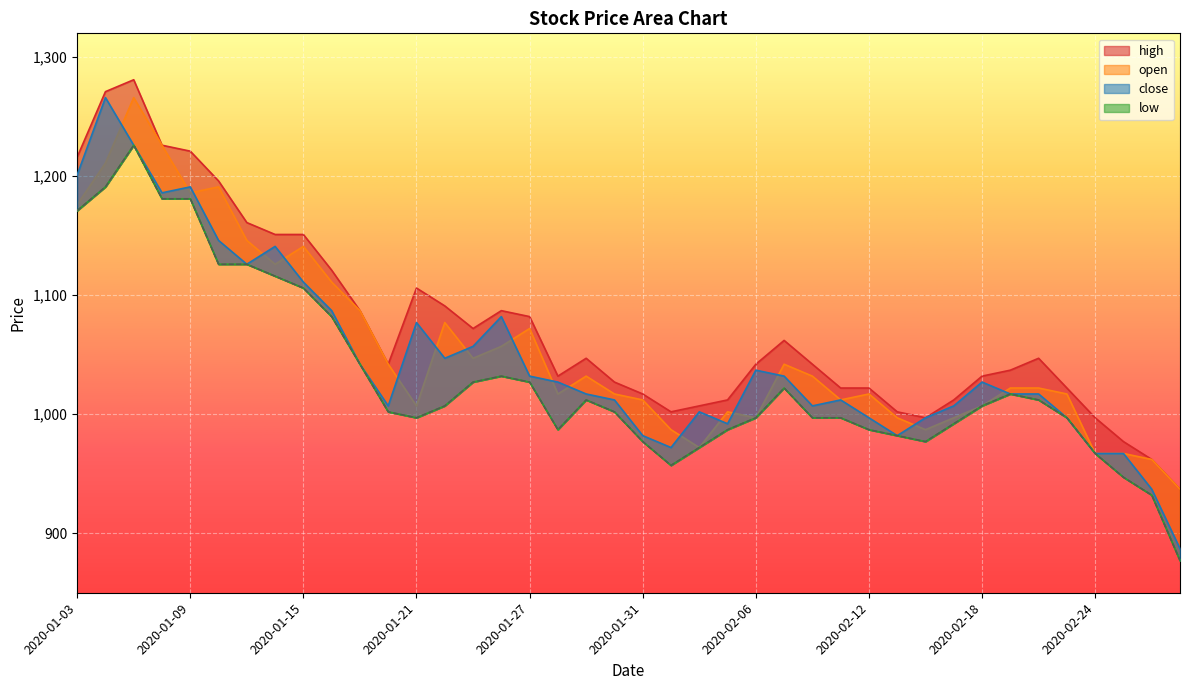

At how many categories does at least one series exceed 1191?

6